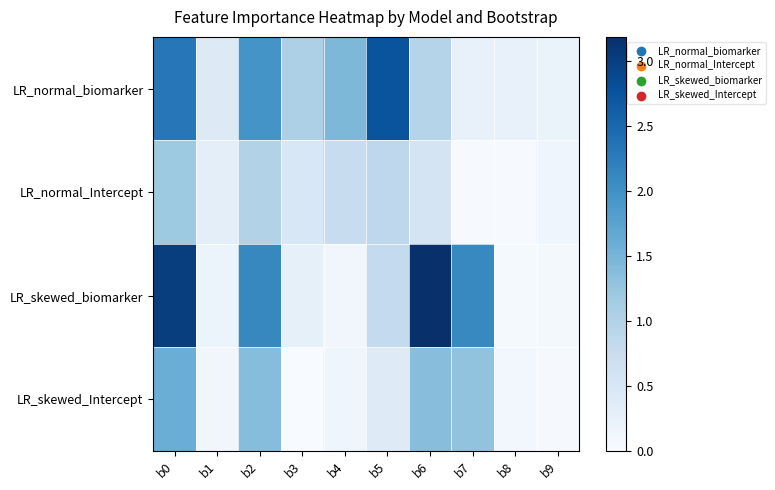

Which label corresponds to the largest value in the chart?

b6